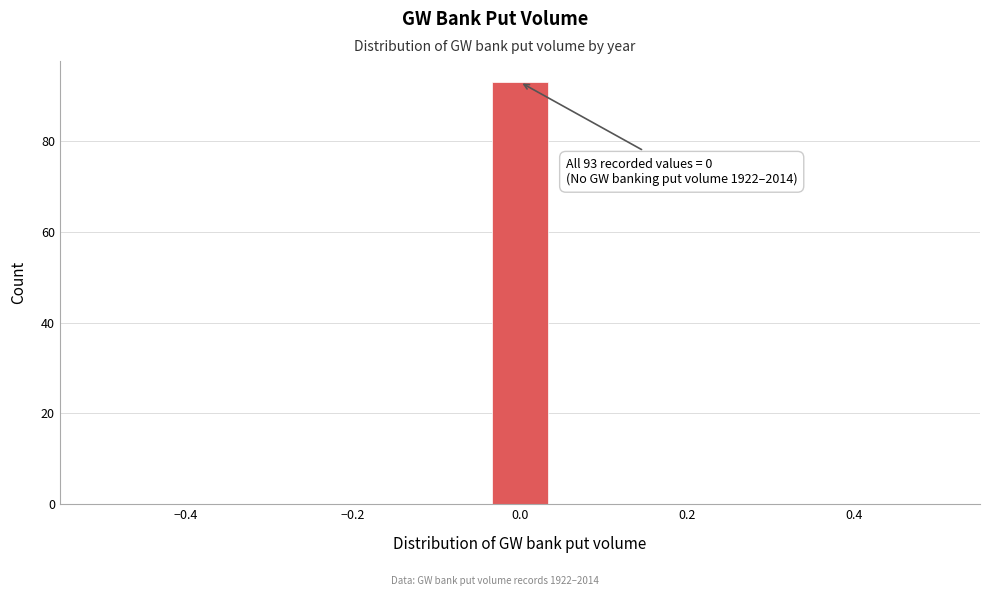

Read against the x-axis, roughly where is the centre of the tallest bar?

0.00